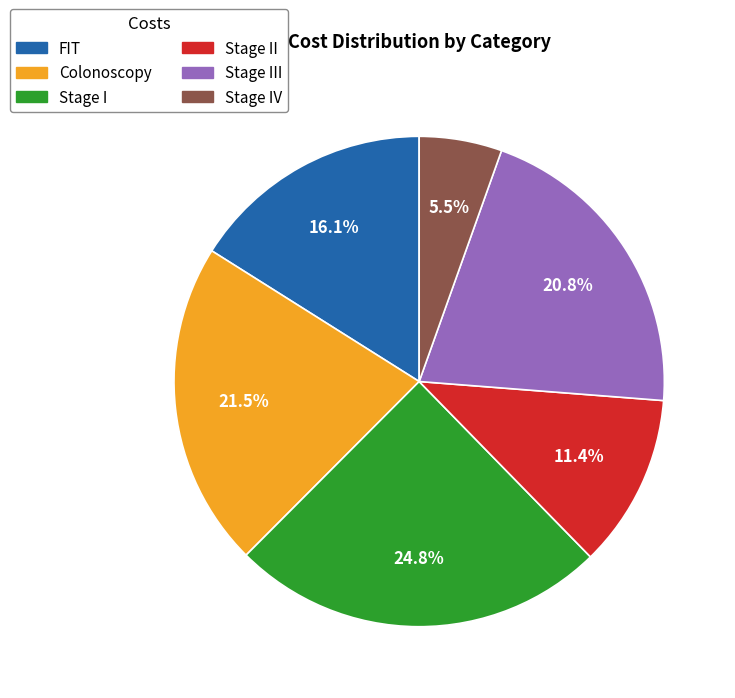

Does any single category account for the majority?

No